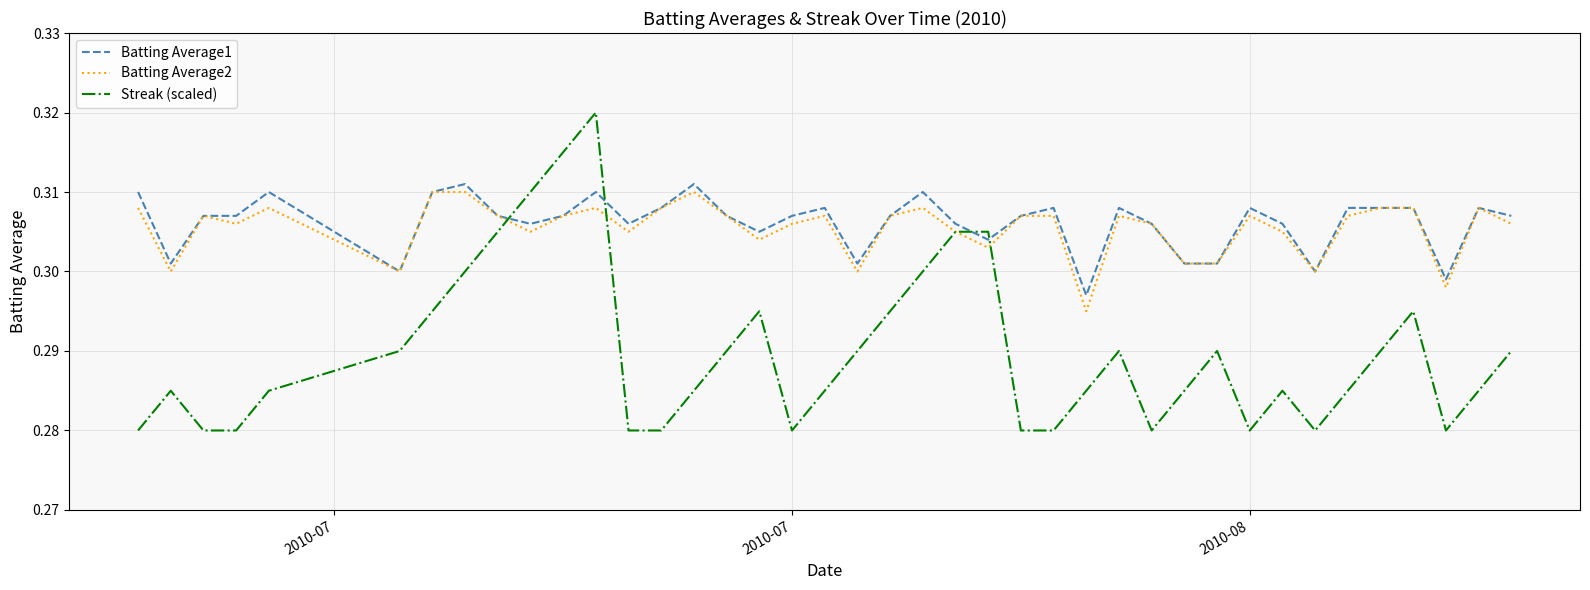

True or false: Batting Average1 and Streak (scaled) cross at least once.

True